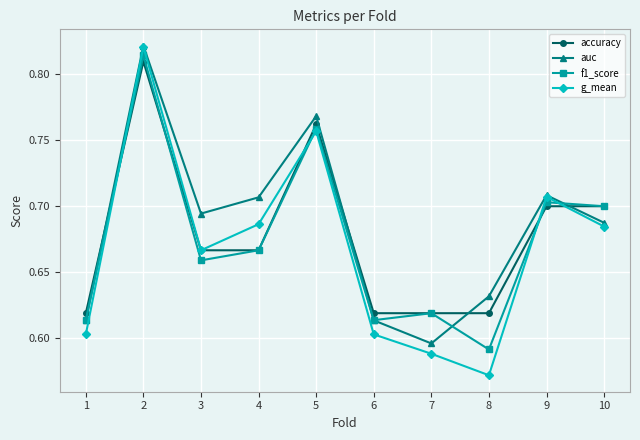

Count the accuracy values in the range 0 to 1.

10